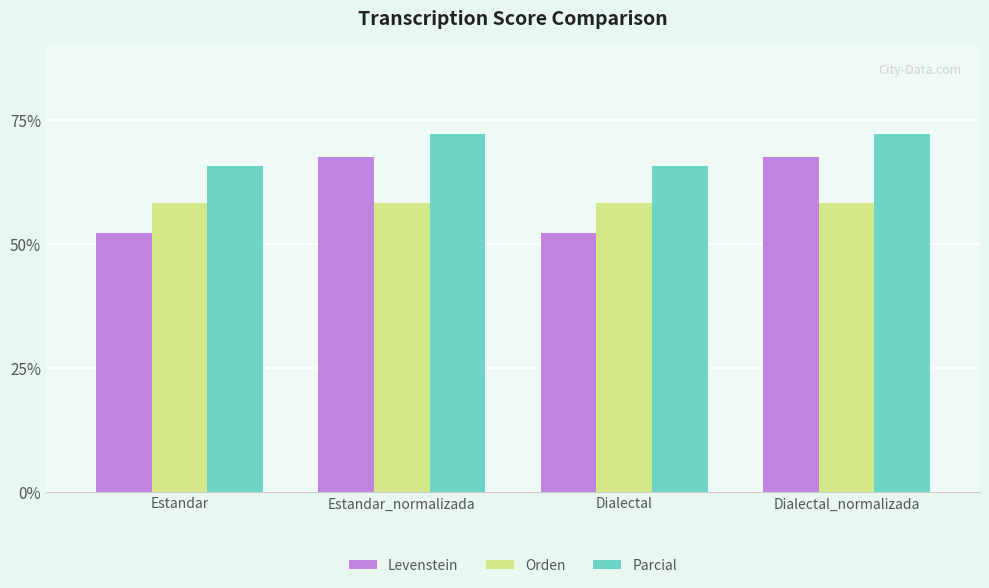

What are all the series names shown in the legend?

Levenstein, Orden, Parcial